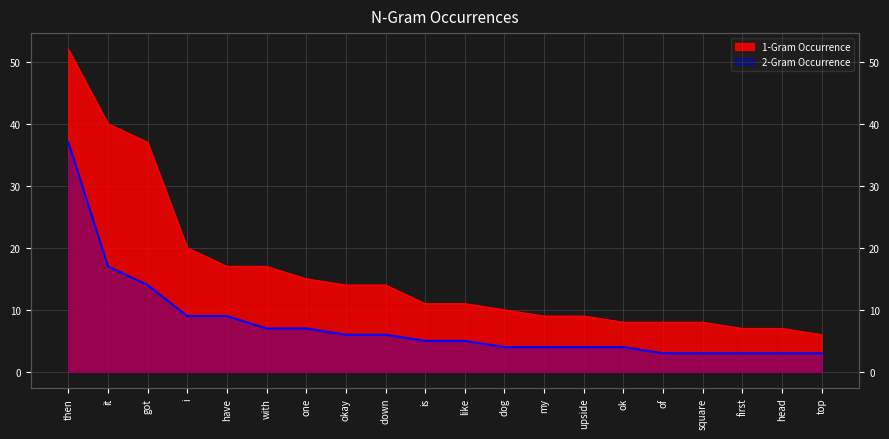

True or false: 2-Gram Occurrence has more than 2 points higher than both neighbors.

False